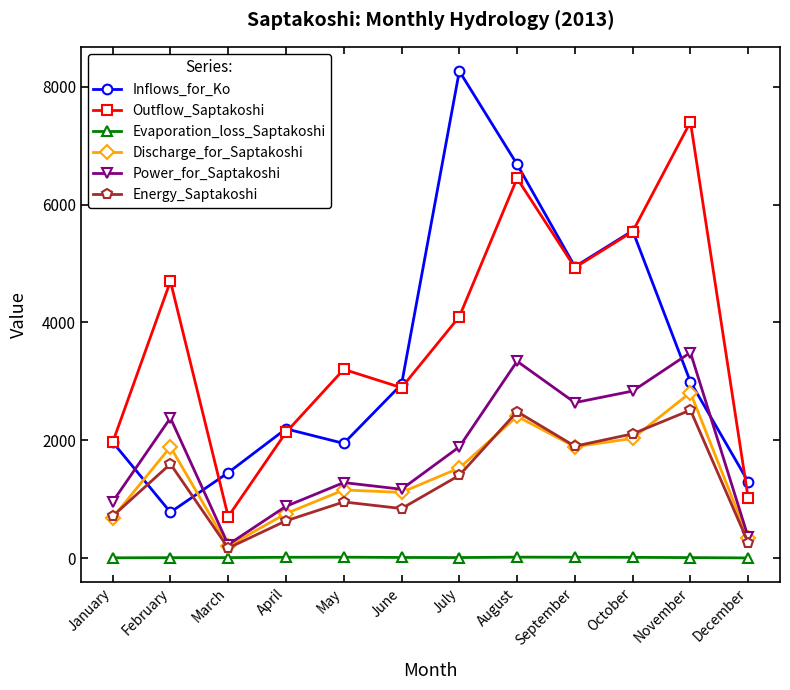

Where is the first local maximum for Energy_Saptakoshi?

February